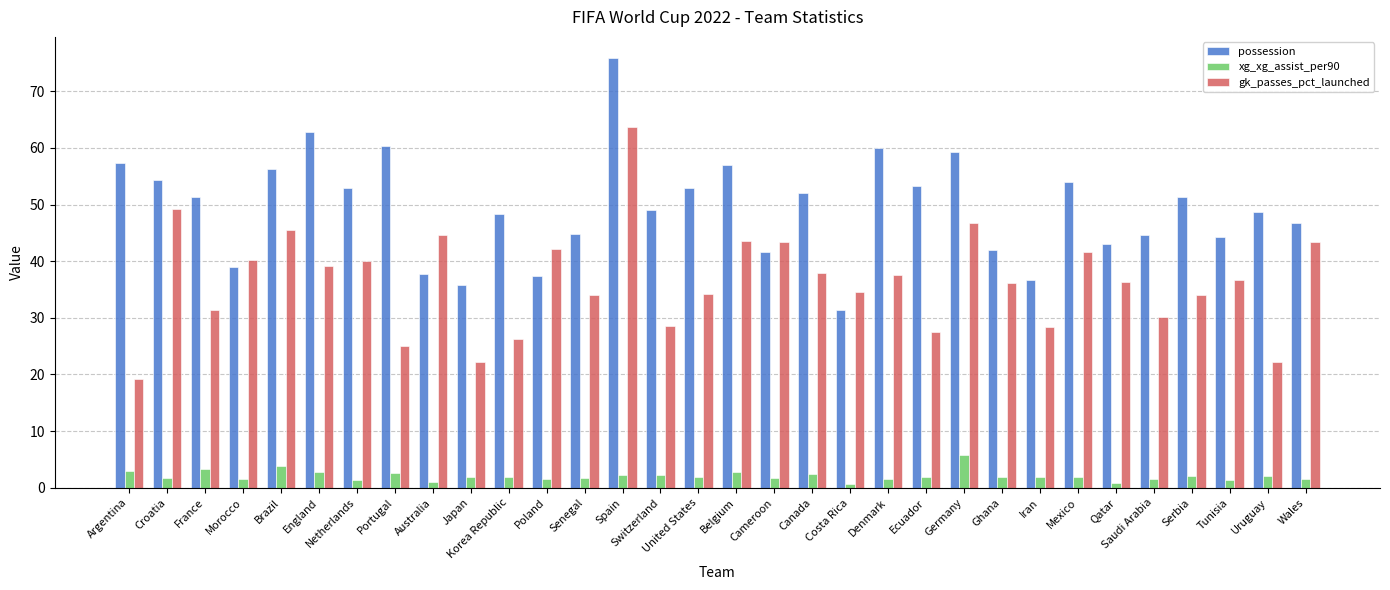

Rank the series by their average value, from lowest to highest.

xg_xg_assist_per90, gk_passes_pct_launched, possession